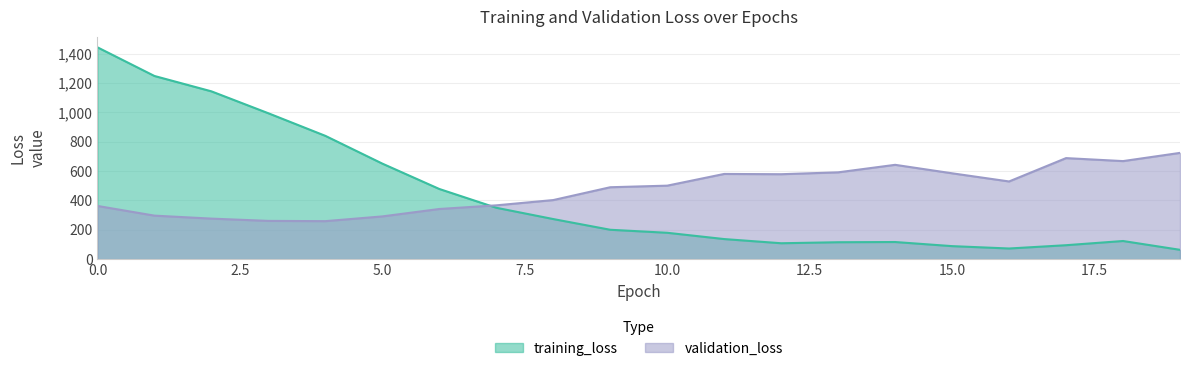

What is the minimum value for validation_loss?

258.6